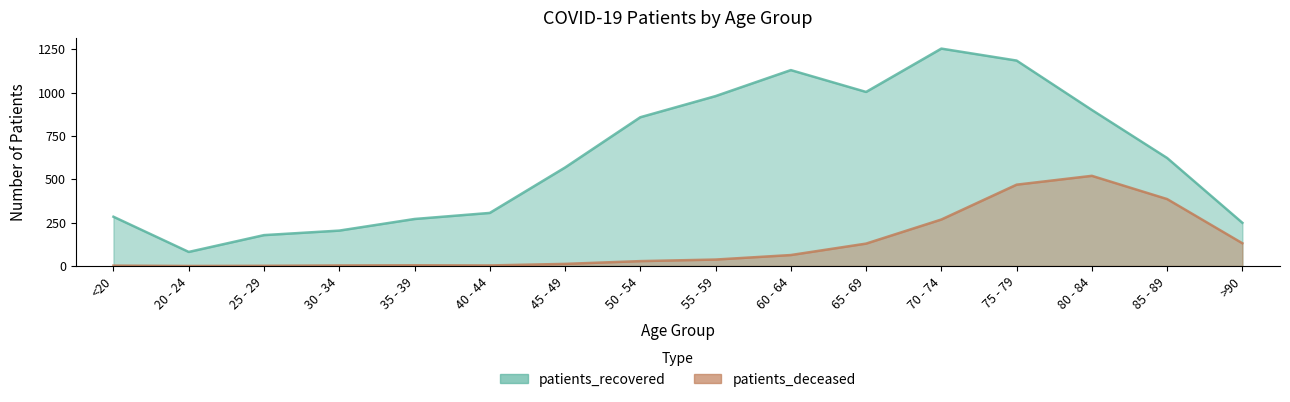

How many data points in patients_recovered are above 623?

7